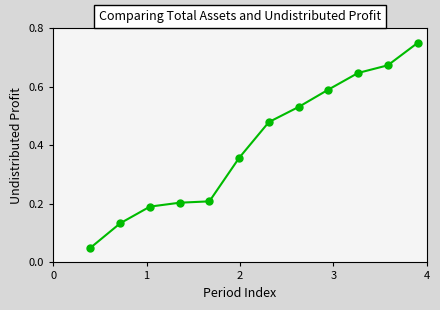

What is the sum of all values?

4.8